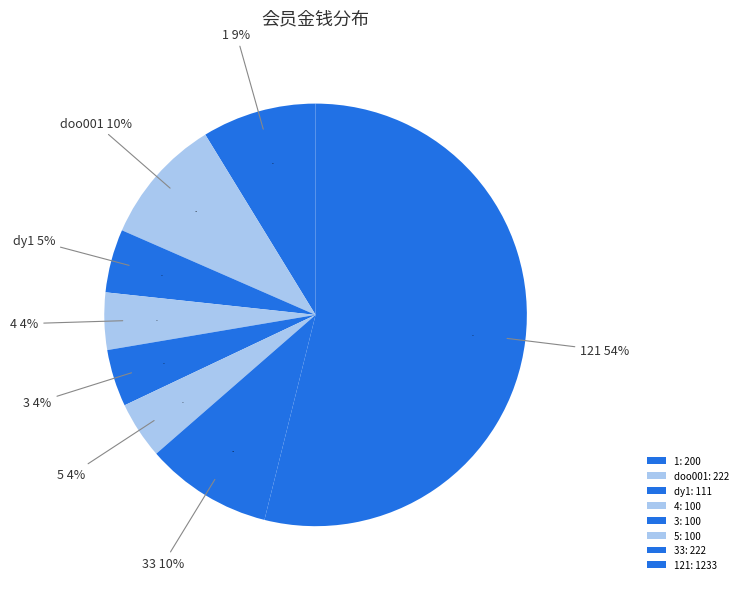

The 33(wssunnyleone) slice represents 19% of the pie. True or false?

False